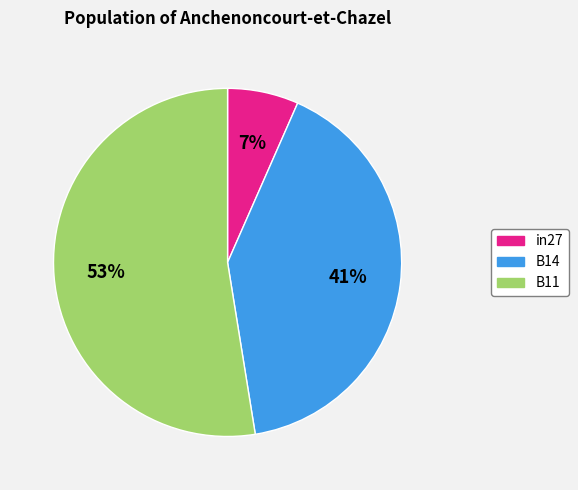

What percentage is the B14 slice, to the nearest percent?

41%